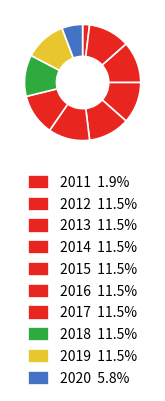

How many segments does this pie chart have?

10